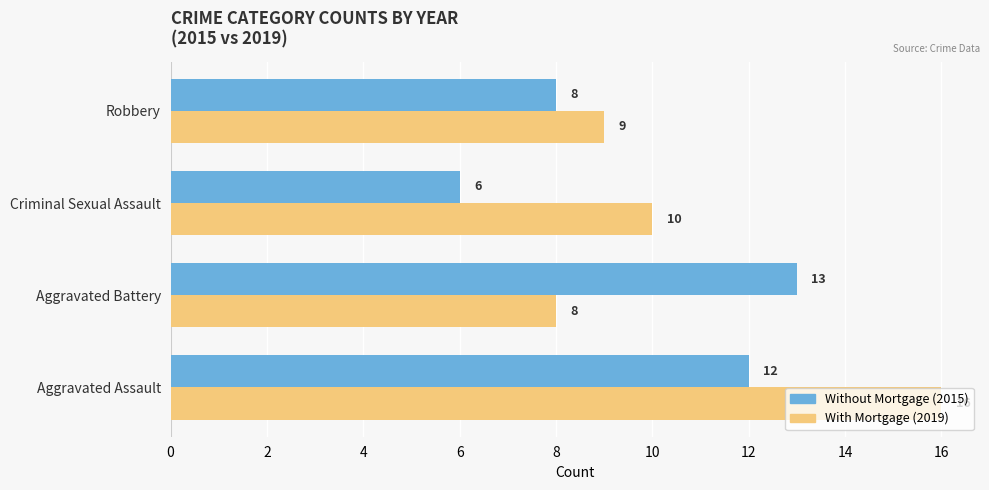

What is the smallest value displayed?

6